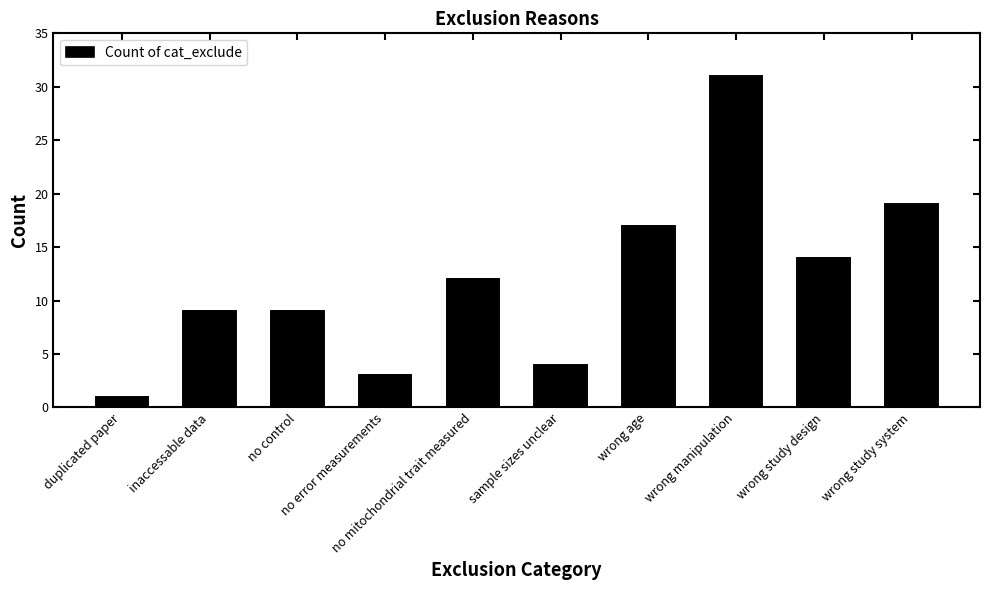

What is the difference between the values at duplicated paper and no control?

8